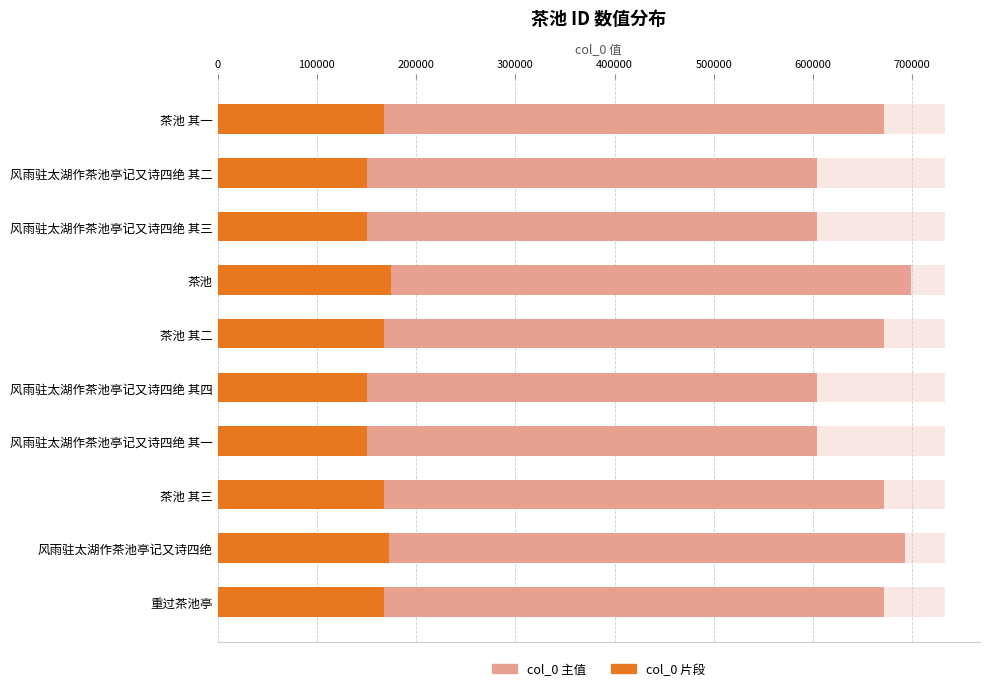

What is the sum of the col_0 values at 0 and 400000?

1275636.0